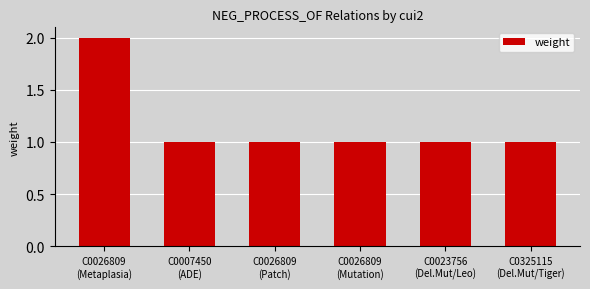

What is the value of the 4th bar from the left?

1